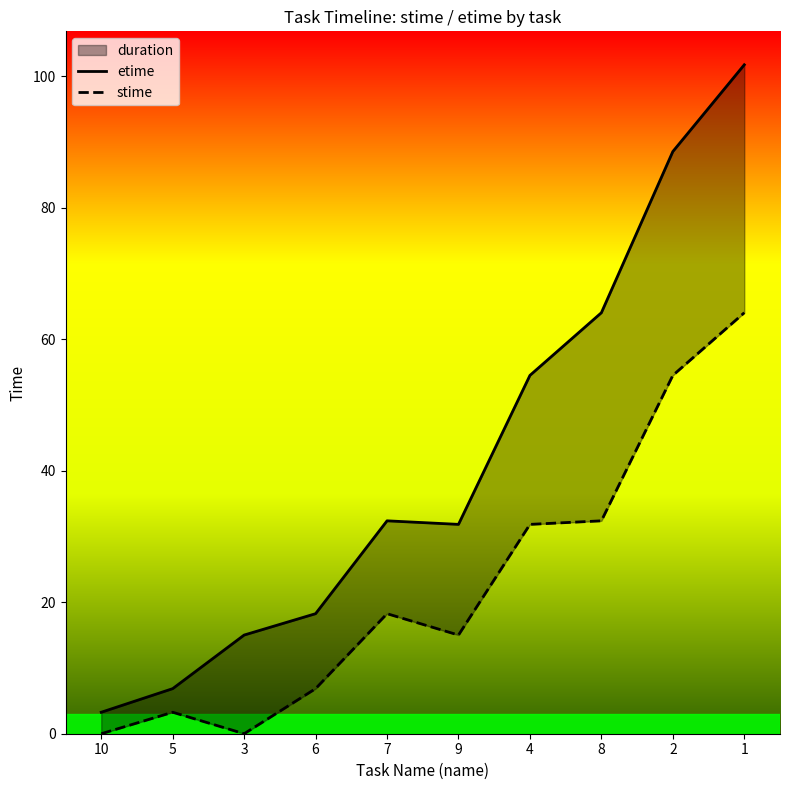

What is the approximate value of stime at 7?

18.3